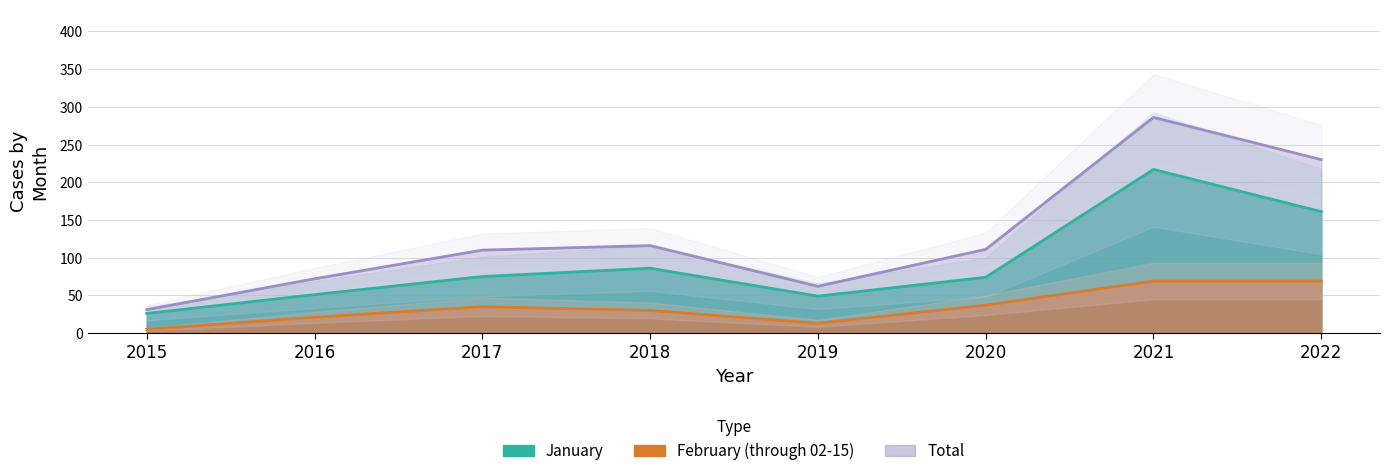

Which label corresponds to the smallest value in the chart?

2015